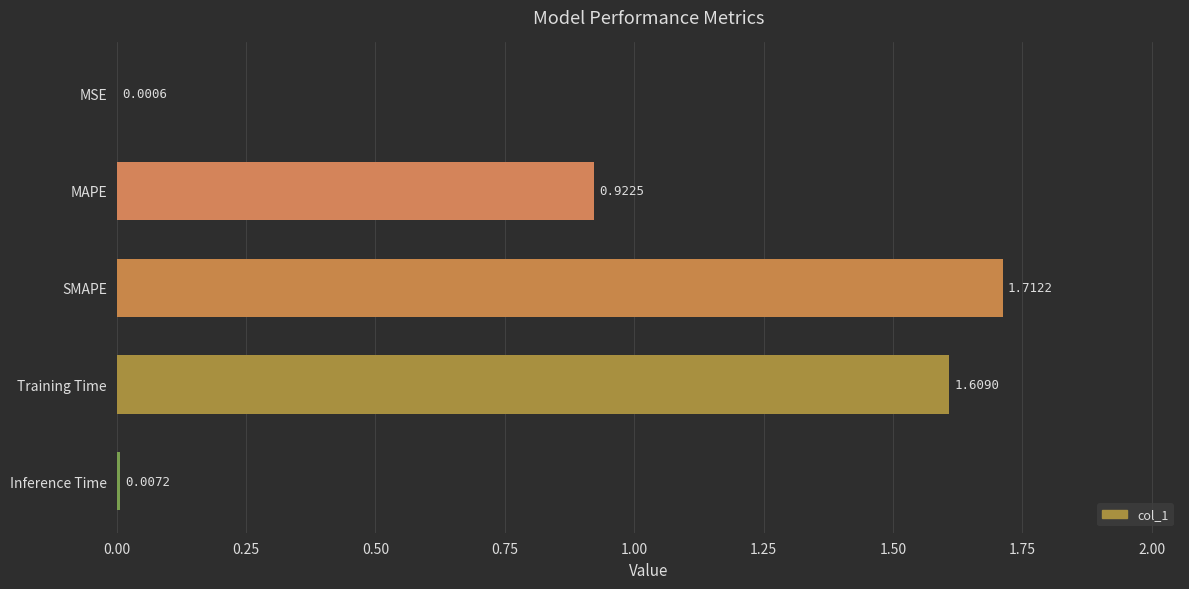

What is the change in value from SMAPE to MSE?

-1.7